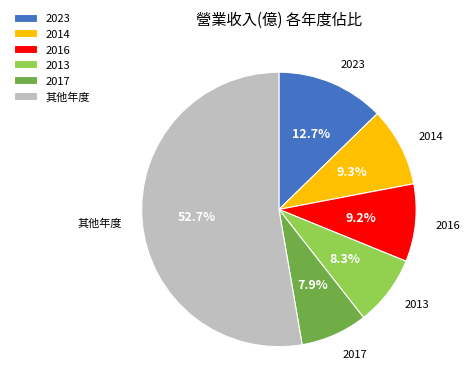

To the nearest percent, what percentage of the pie is 2013?

8%